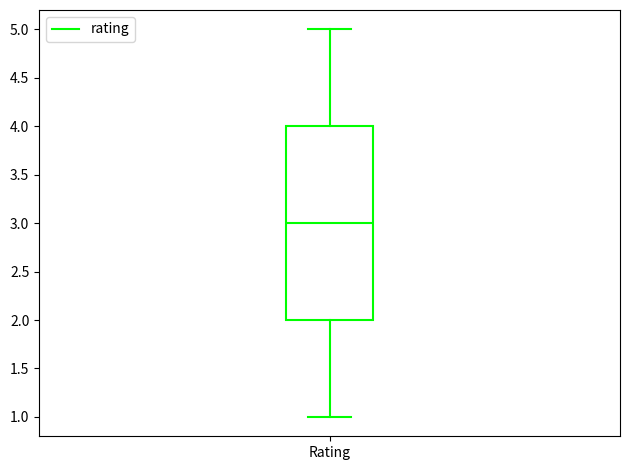

Transcribe this box plot: give where the median line is, the range the box spans, and where the two whiskers end, as read against the y-axis. The values are not printed on the chart, so give them approximately, as read against the axis.

median 3, box 2 to 4, whiskers 1 to 5